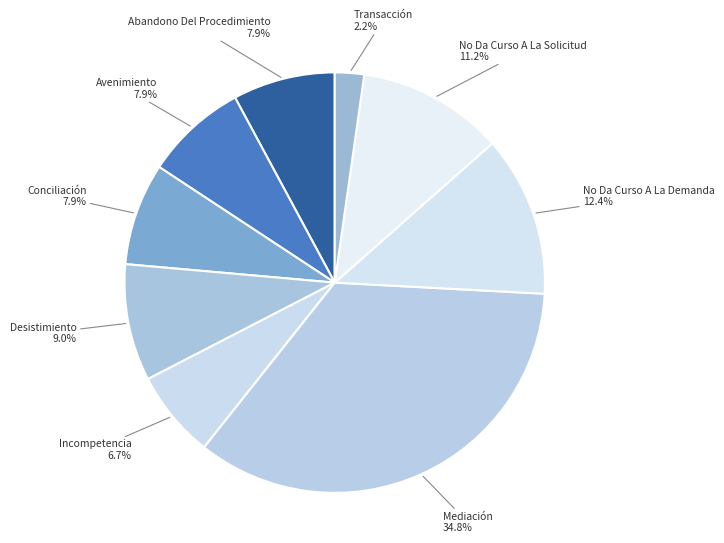

How many slices are in this pie chart?

9